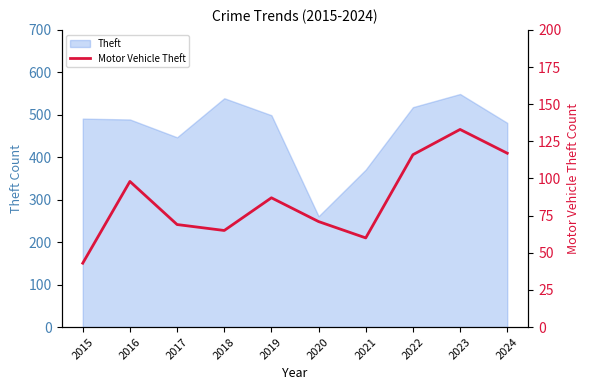

The value at 2022 is 116. True or false?

True